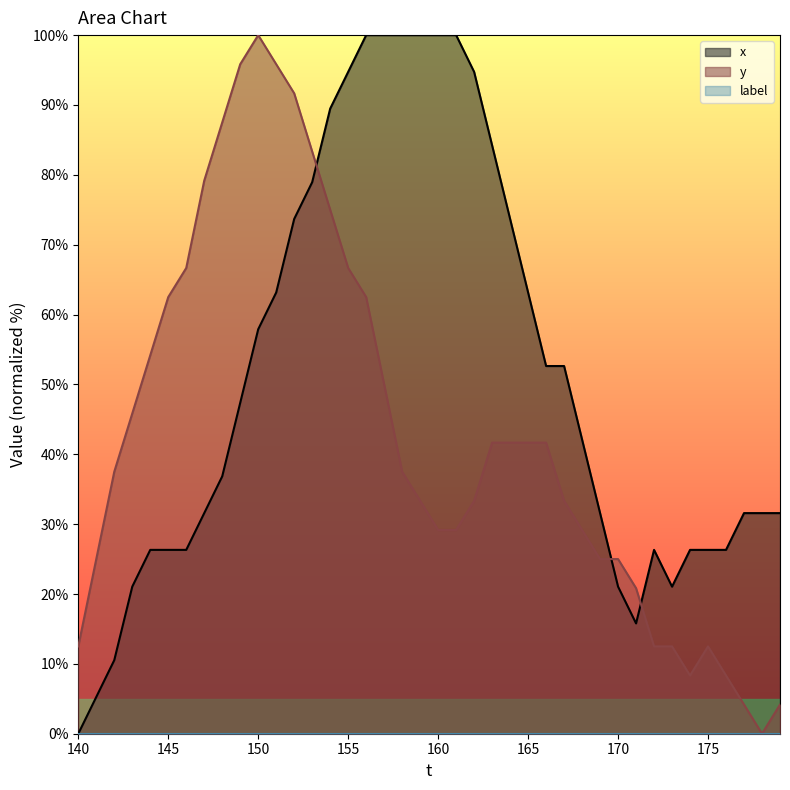

What is the maximum value shown in the chart?

100.0